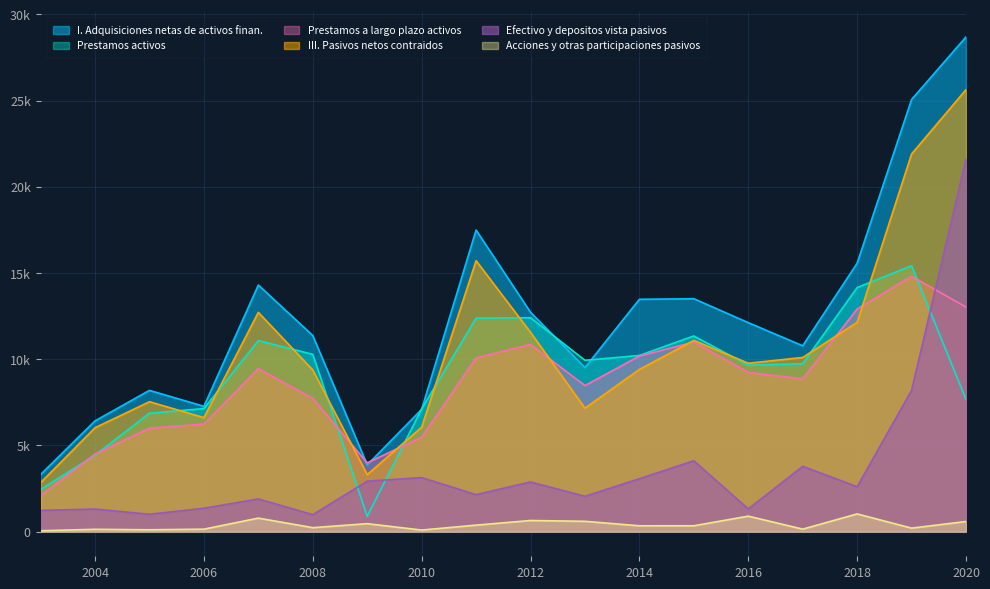

Between 2004 and 2003, which is larger?

2004